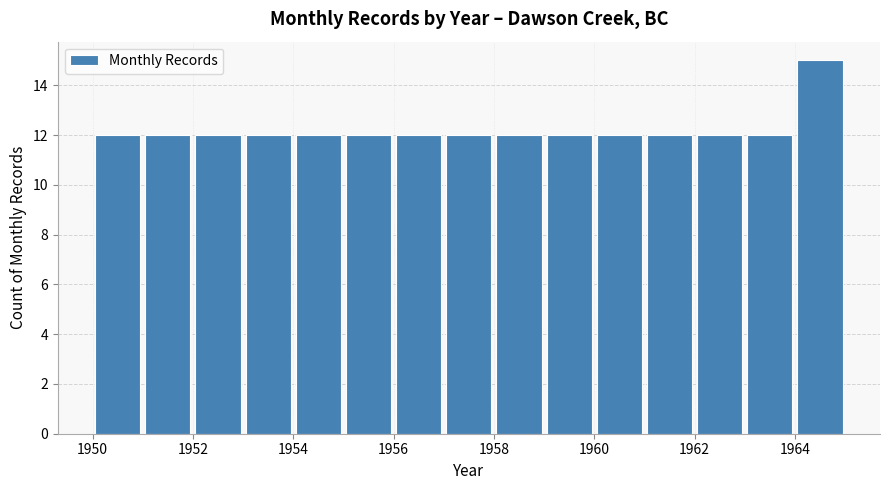

How tall is the bar that spans 1950 to 1951 on the x-axis? The values are not printed on the chart, so give them approximately, as read against the axis.

12